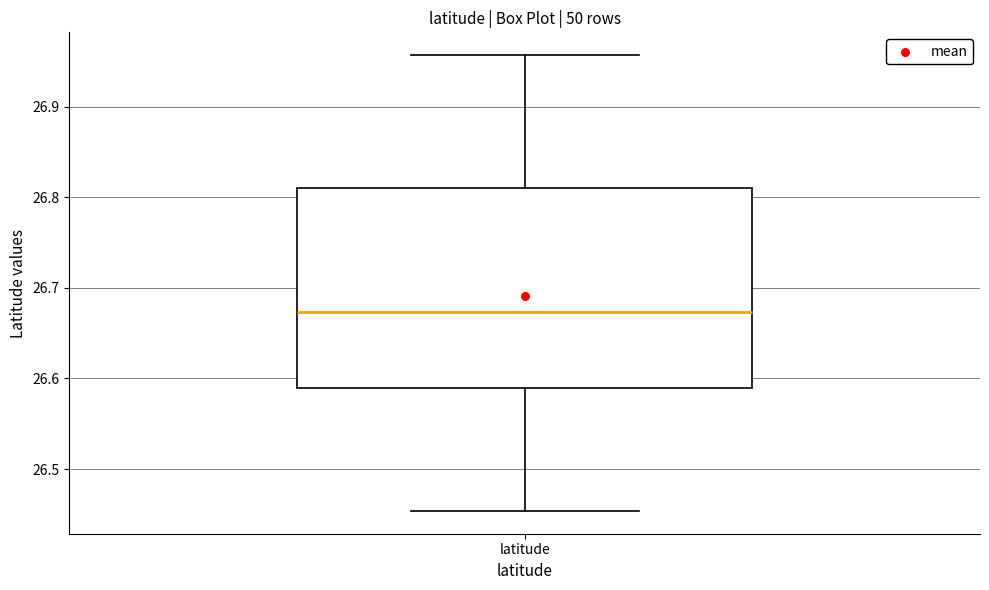

Read this box plot against the y-axis: the position of the median line, the range covered by the box, and the ends of both whiskers. The values are not printed on the chart, so give them approximately, as read against the axis.

median 26.67, box 26.59 to 26.81, whiskers 26.45 to 26.96